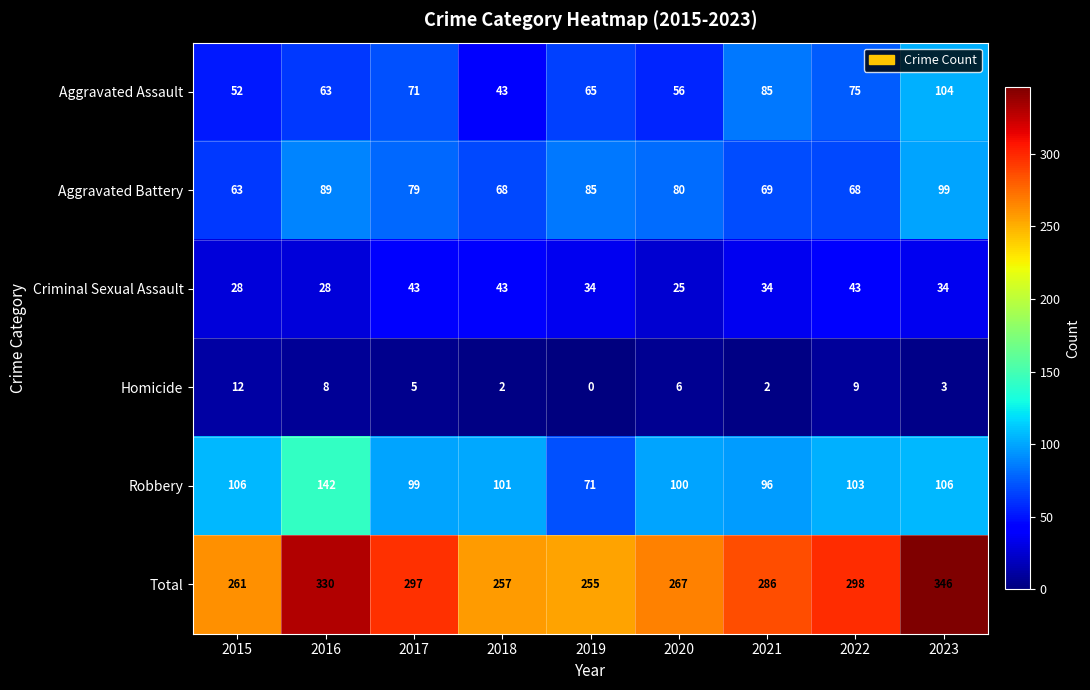

Read the Aggravated Battery value at 2016, to the nearest 5.

90